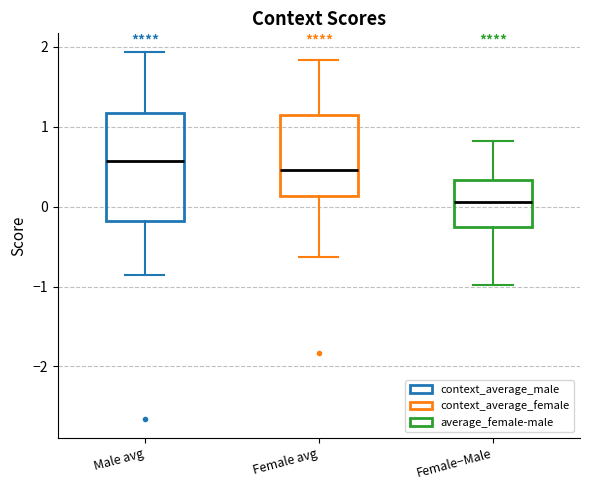

Reading left to right, read every box against the y-axis: the position of its median line, the range the box covers, and the ends of its whiskers. The values are not printed on the chart, so give them approximately, as read against the axis.

Male avg: median 0.6, box -0.2 to 1.2, whiskers -0.9 to 1.9
Female avg: median 0.5, box 0.1 to 1.1, whiskers -0.6 to 1.8
Female−Male: median 0.1, box -0.3 to 0.3, whiskers -1.0 to 0.8